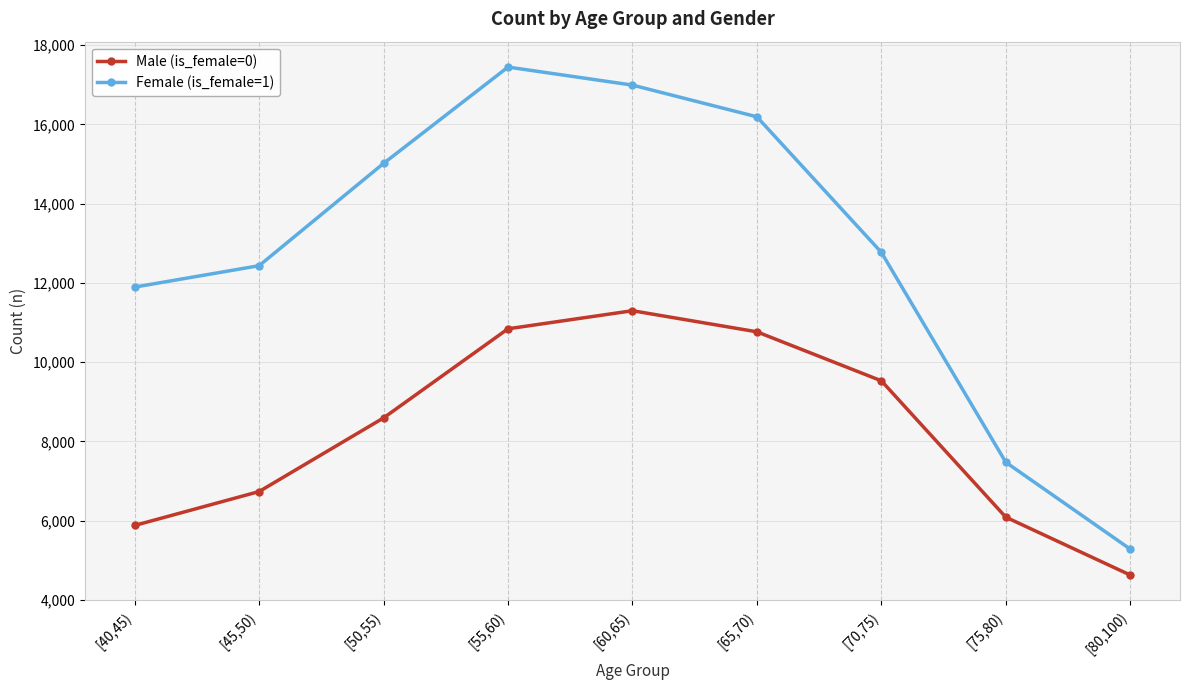

Is this an area chart (filled region under the line)?

No